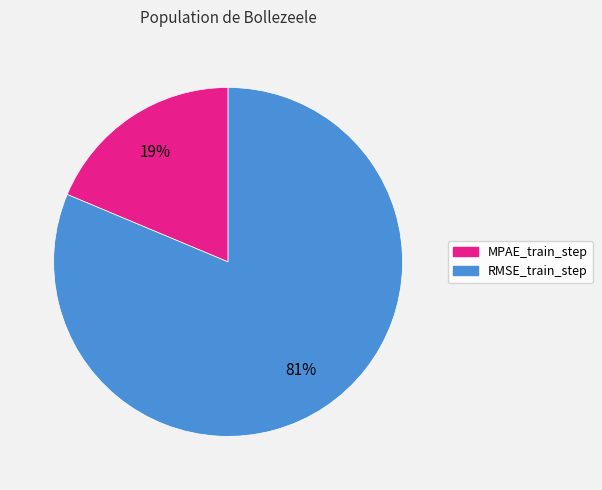

True or false: MPAE_train_step accounts for 19% of the total.

True